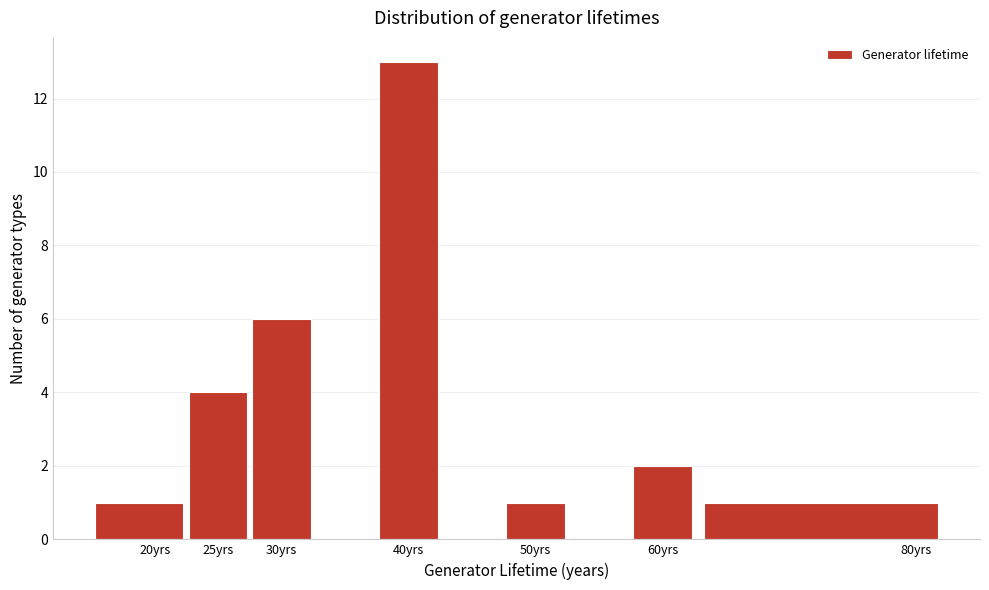

What is the height of the bar covering 15.0 to 22.5 on the x-axis? The values are not printed on the chart, so give them approximately, as read against the axis.

1